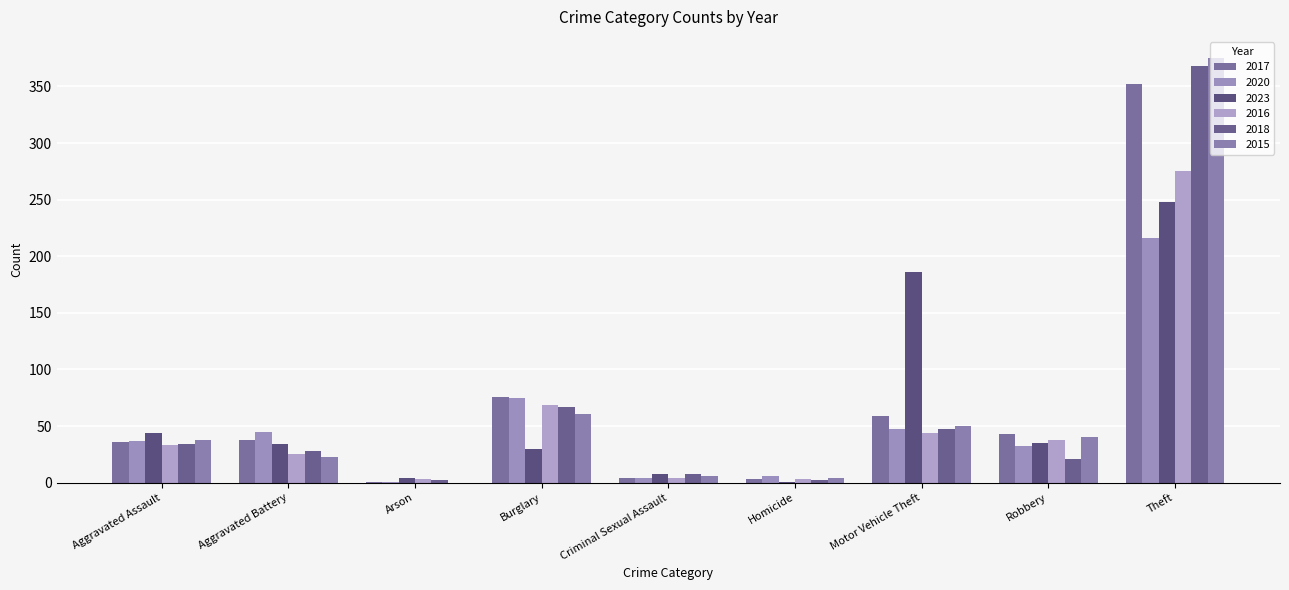

At which label does 2015 reach its peak?

Theft